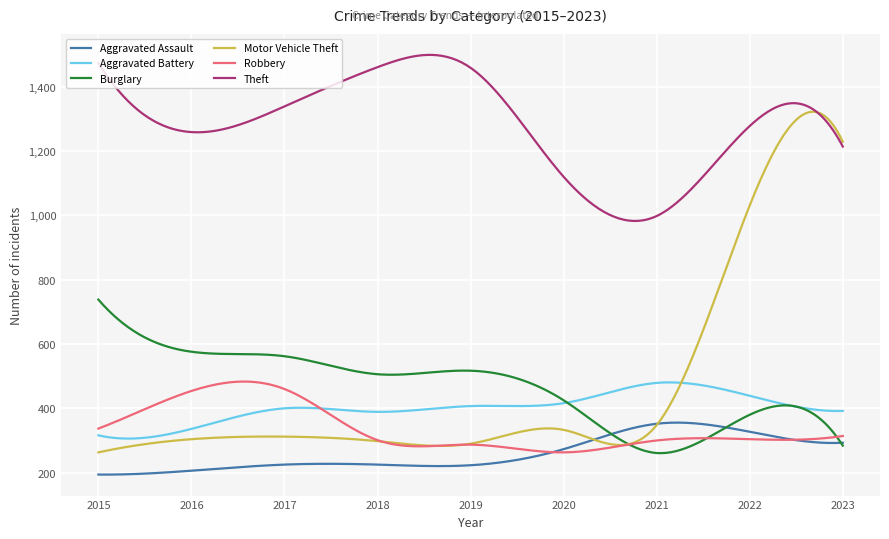

True or false: Burglary and Theft cross at least once.

False